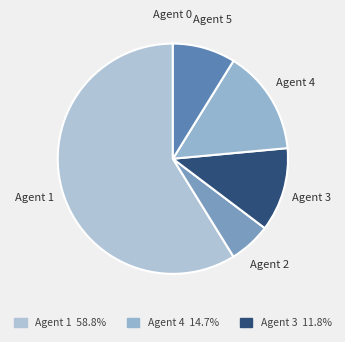

Between Agent 2 and Agent 4, which is larger?

Agent 4